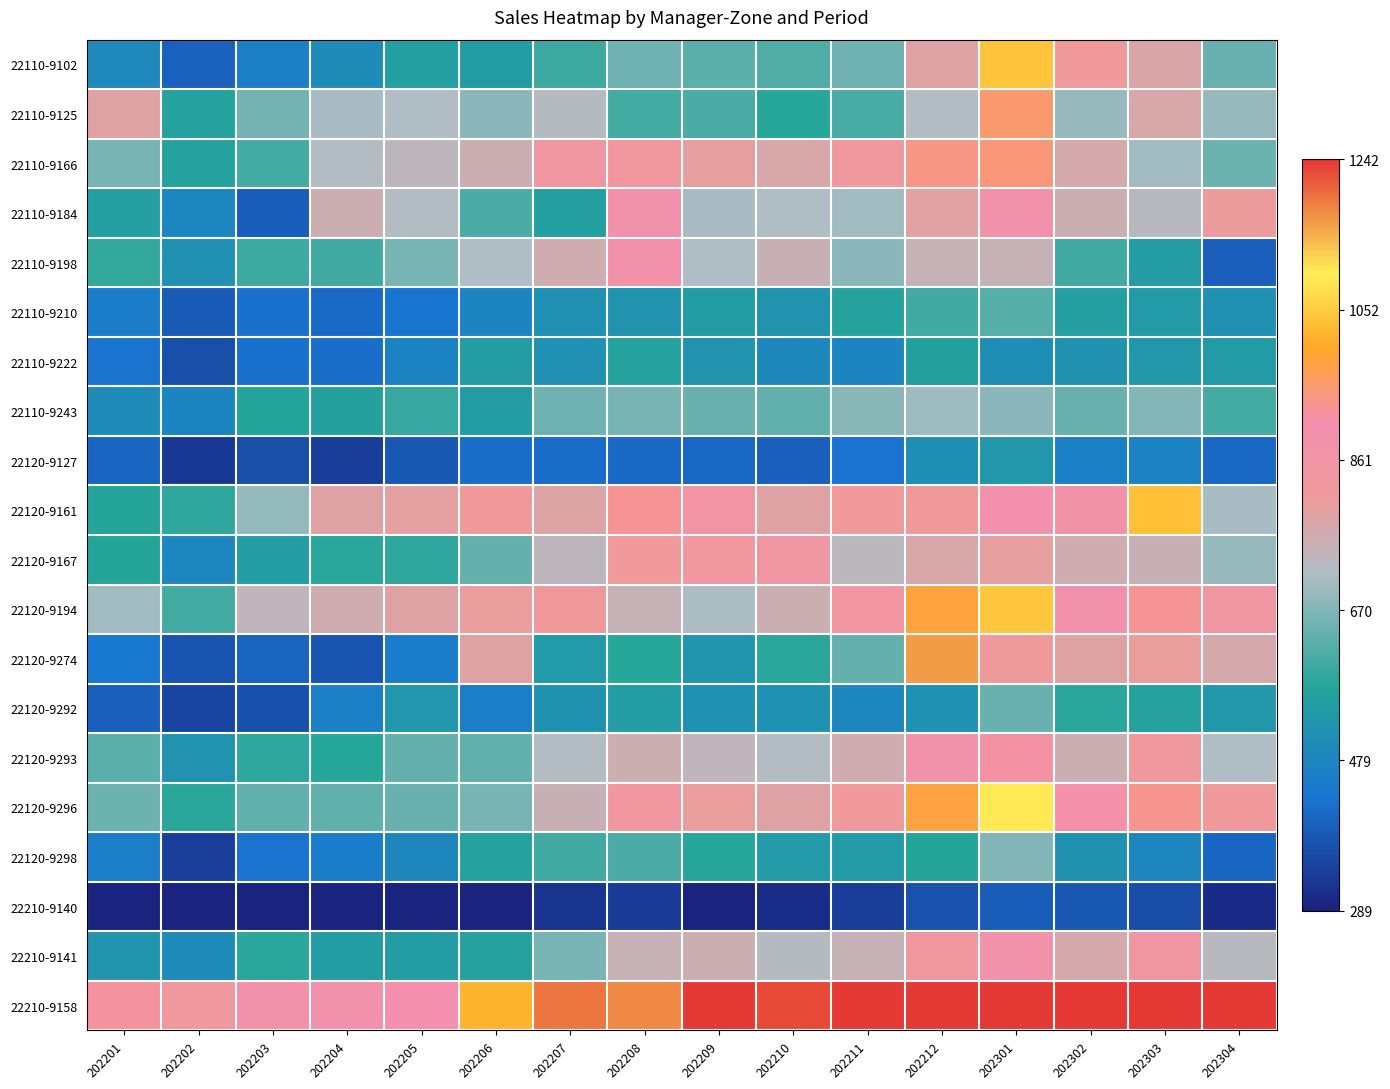

What is the total value across all series at 202204?

11330.6